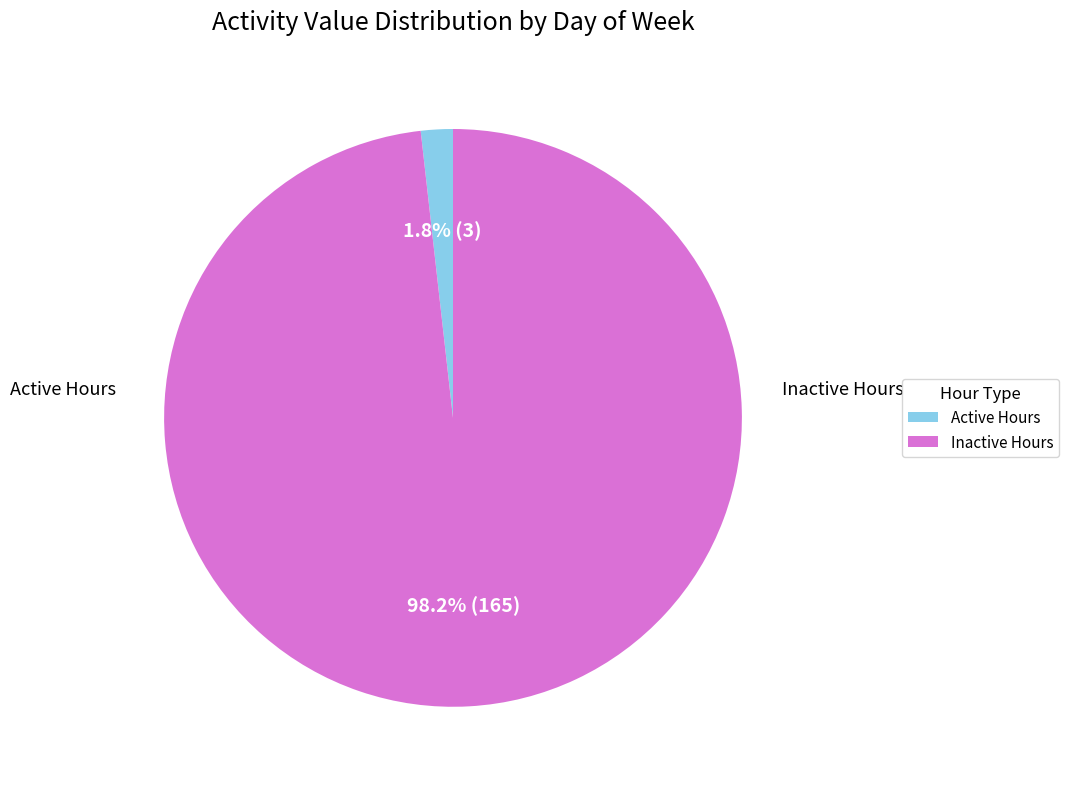

Is there any slice that represents more than half of the pie?

Yes